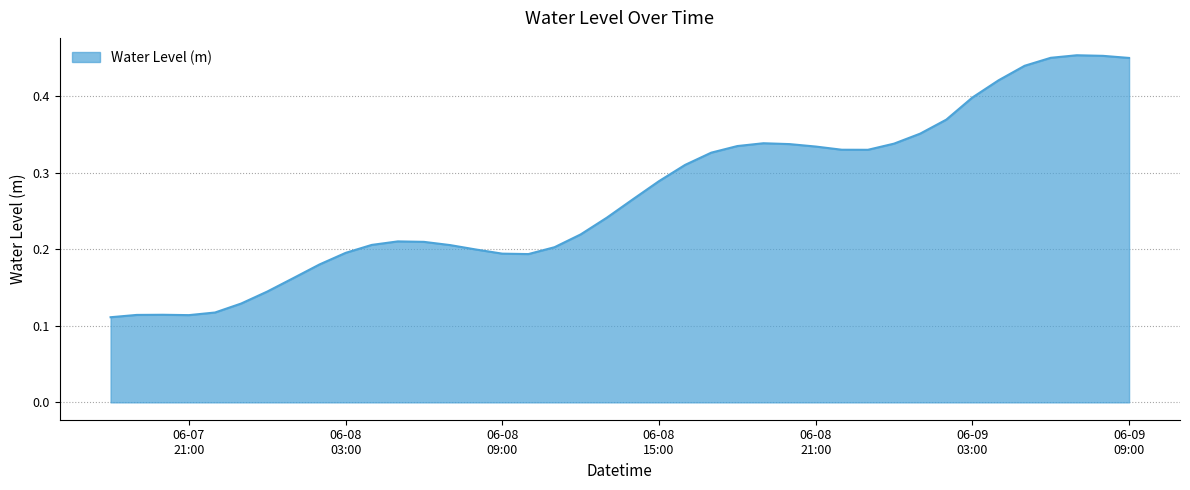

Is this an area chart (filled region under the line)?

Yes